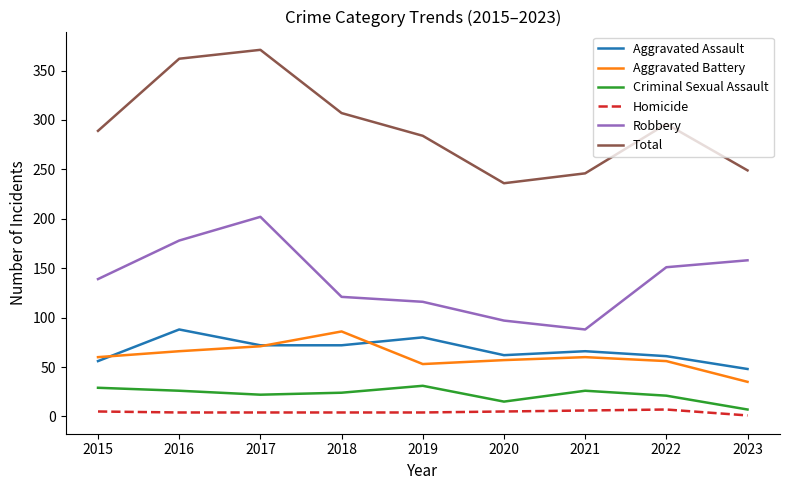

Which series has the largest total across all categories?

Total